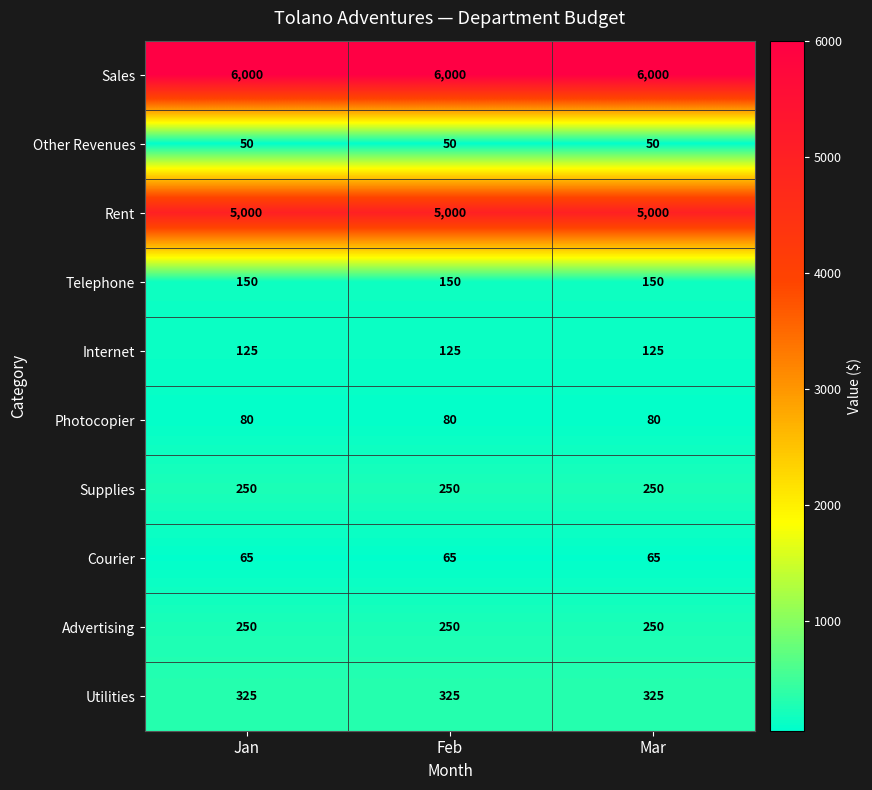

What is the maximum value for Telephone?

150